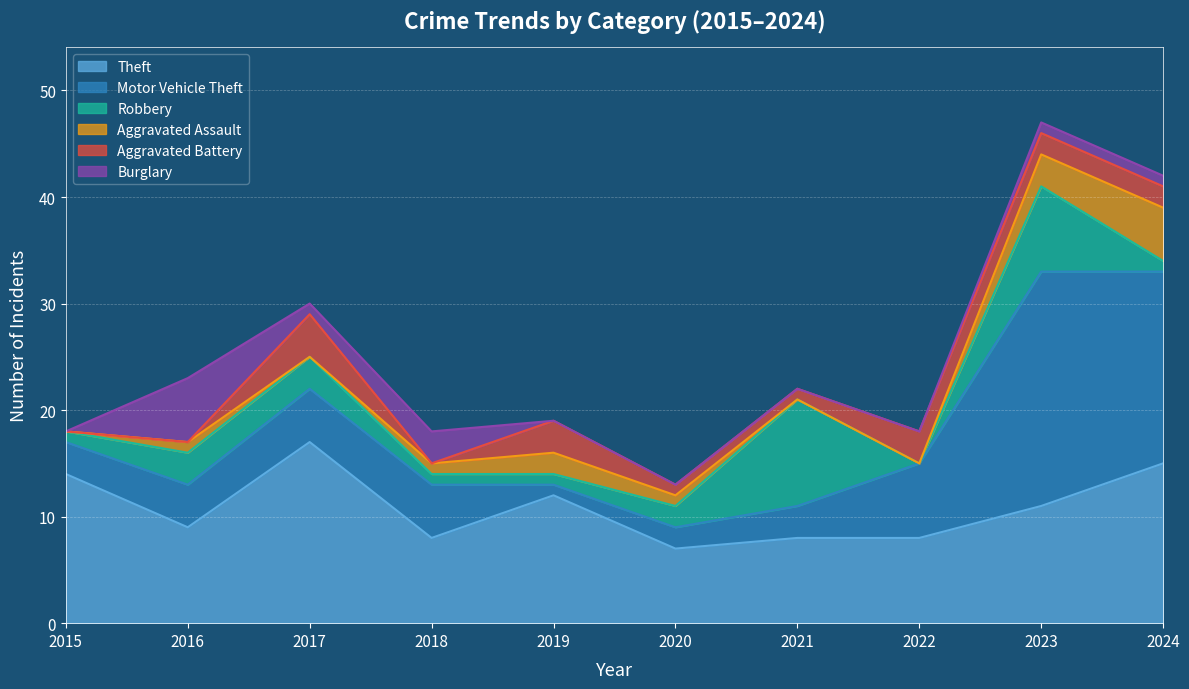

How many data points in Theft are above 11?

4